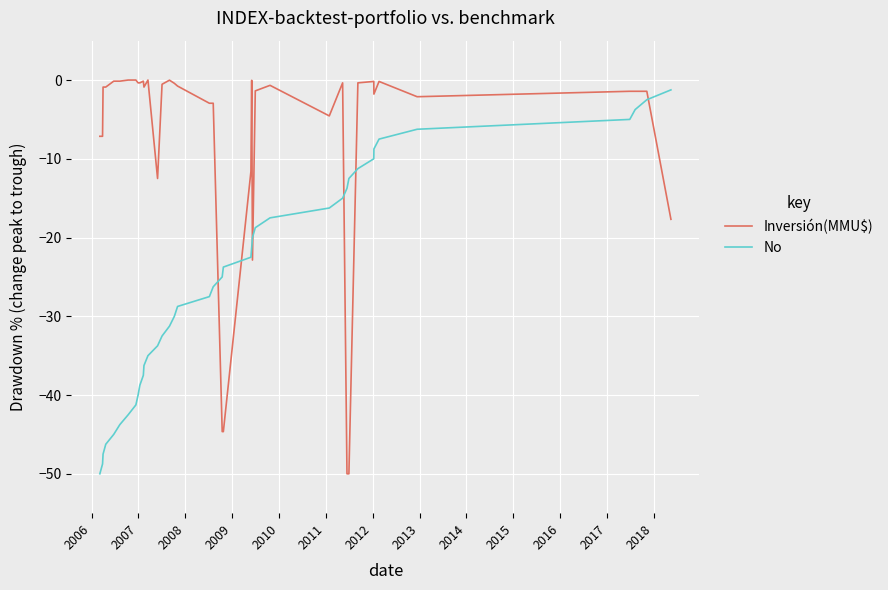

Does the chart display data point markers on the line(s)?

No